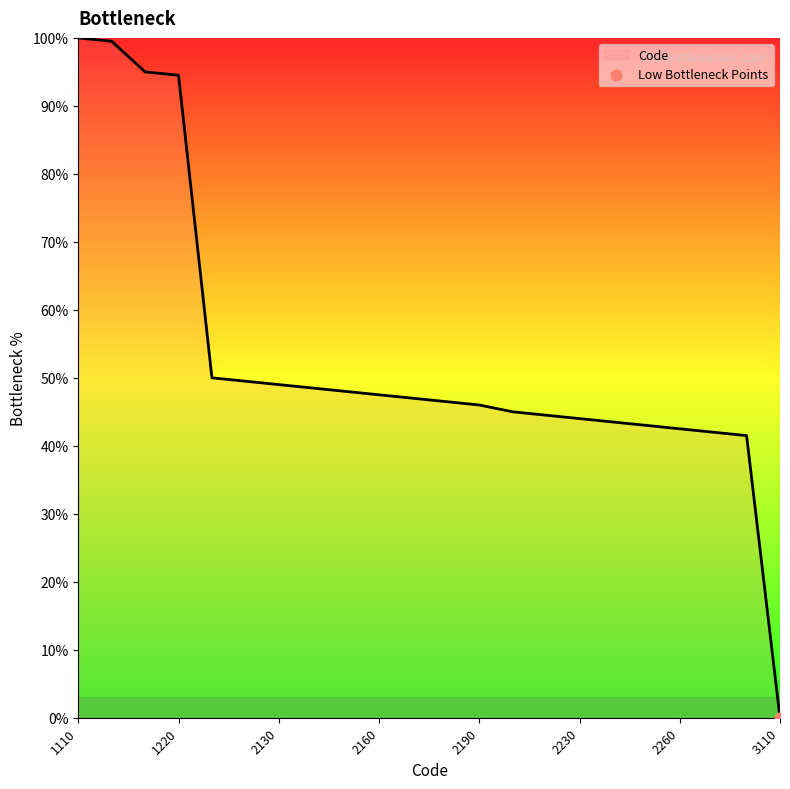

What is the difference between the maximum and minimum values?

100.0